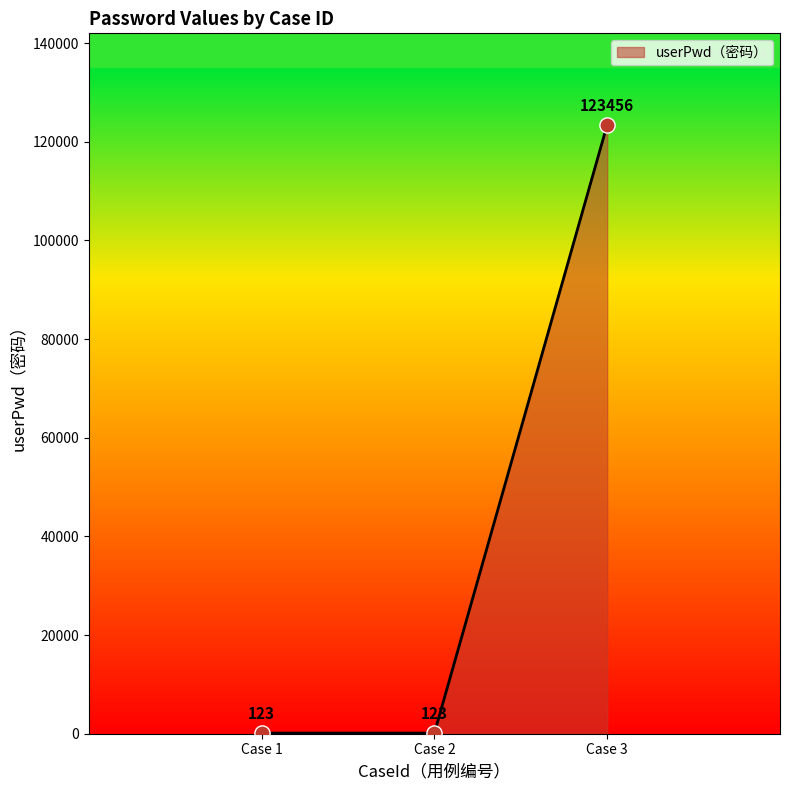

Between Case 3 and Case 1, which is larger?

Case 3